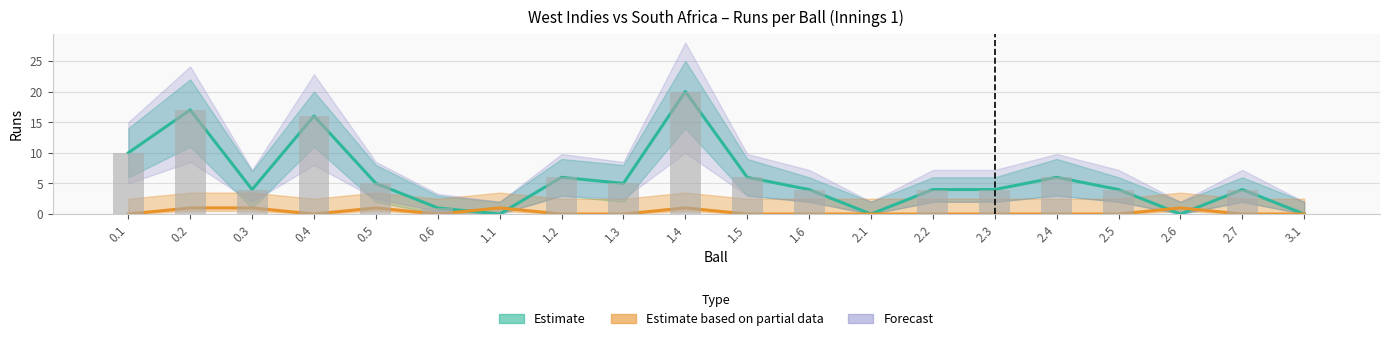

Between 1.5 and 2.4, which is larger?

1.5